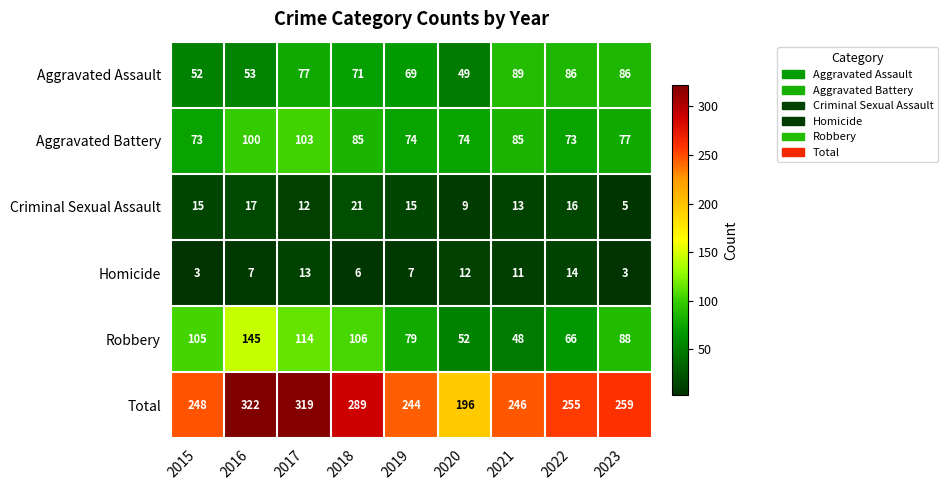

At which category is the sum across all series the highest?

2016